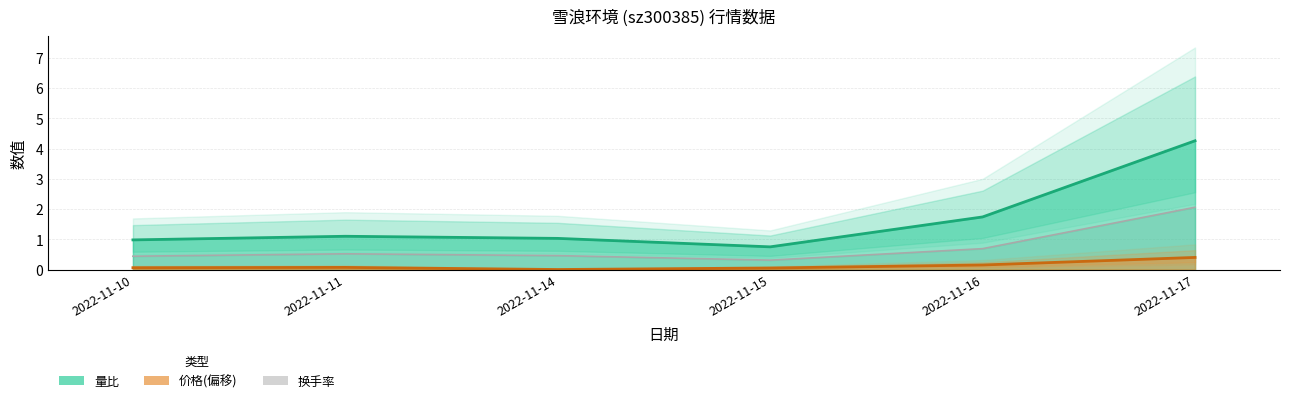

Reading left to right, list all the values displayed in this chart.

价格: 2022-11-10=0.1	2022-11-11=0.1	2022-11-14=0.0	2022-11-15=0.0	2022-11-16=0.1	2022-11-17=0.4
量比: 2022-11-10=1.0	2022-11-11=1.1	2022-11-14=1.0	2022-11-15=0.8	2022-11-16=1.7	2022-11-17=4.3
换手率: 2022-11-10=0.4	2022-11-11=0.5	2022-11-14=0.5	2022-11-15=0.3	2022-11-16=0.7	2022-11-17=2.1